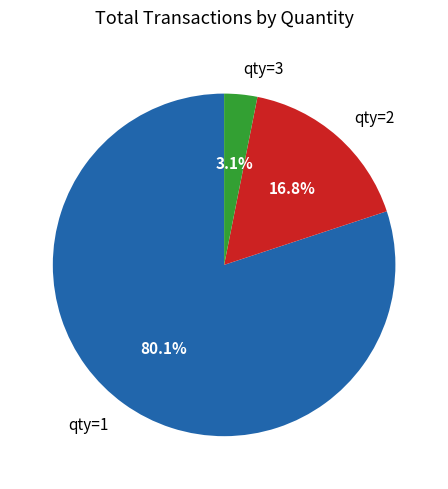

Rank the categories by value from highest to lowest.

qty=1, qty=2, qty=3